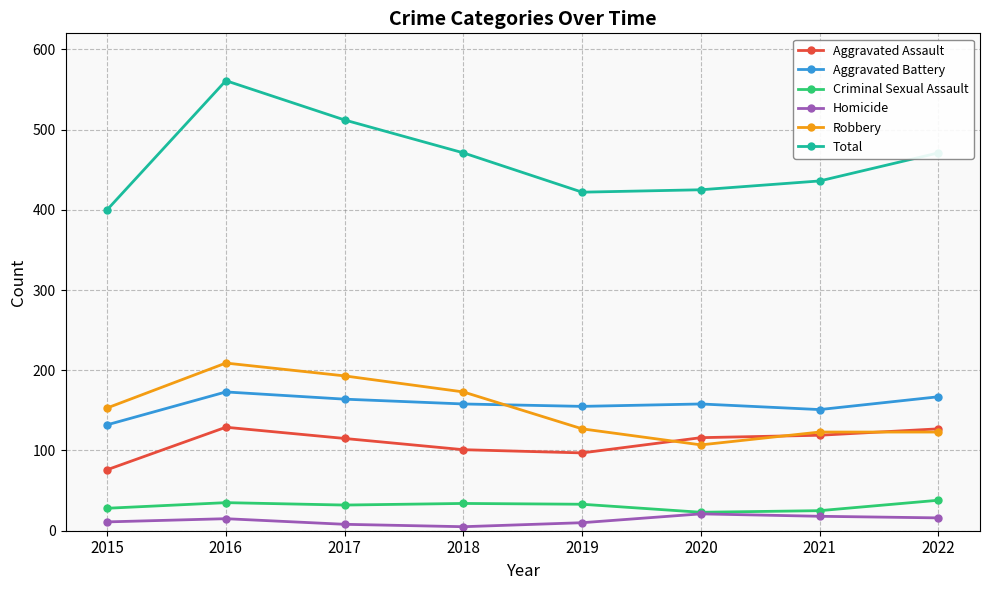

True or false: Criminal Sexual Assault has a value of 25 at 2021.

True